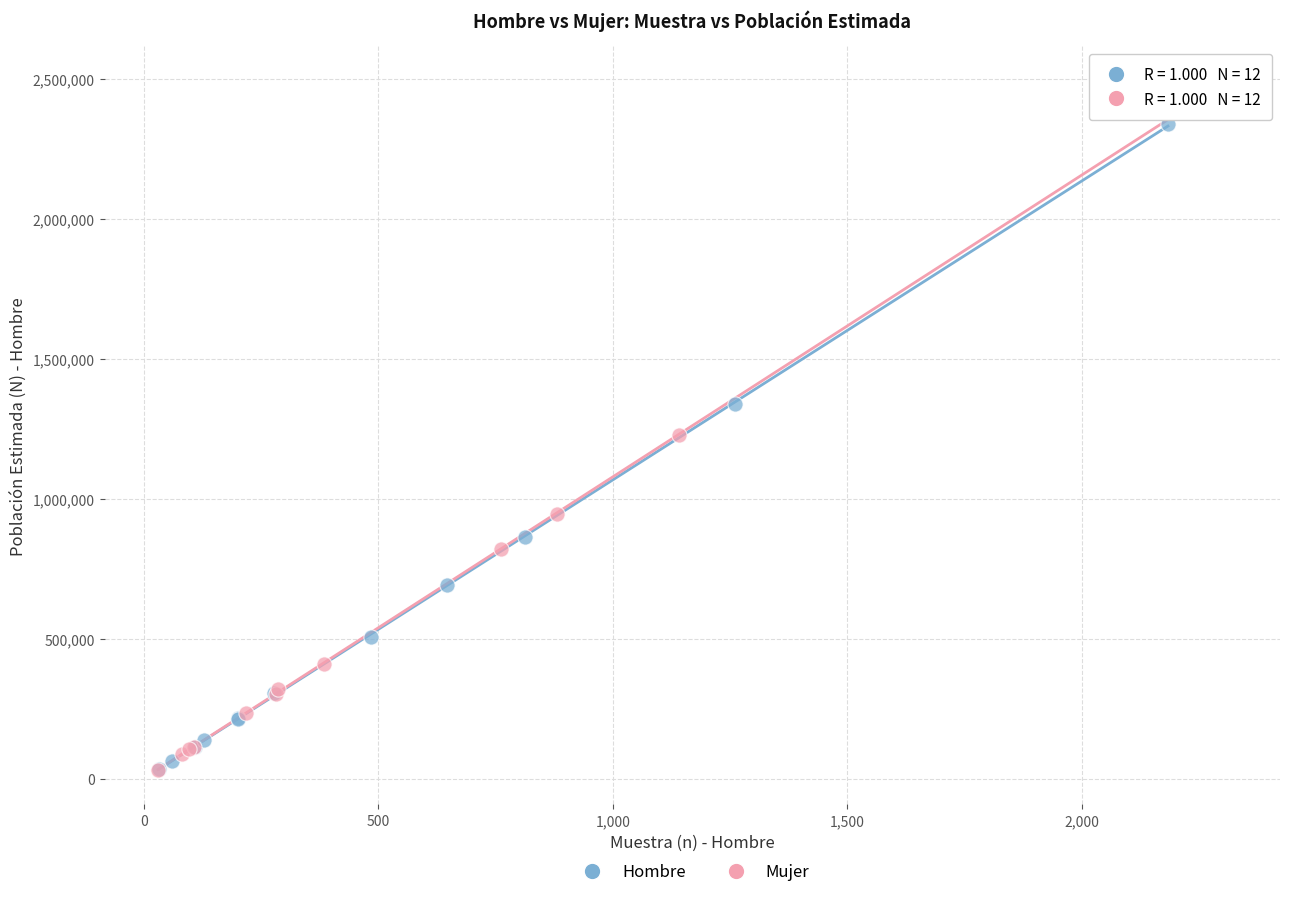

Which series contains the highest Y value?

Mujer